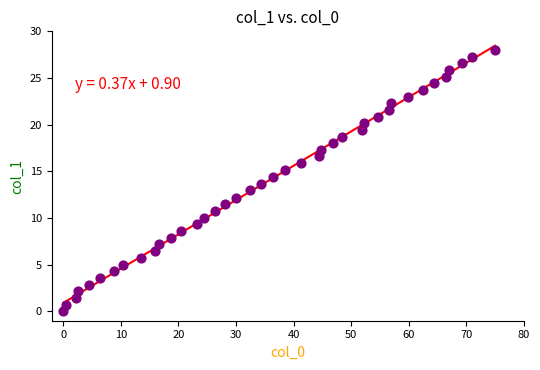

What is the range of Y values (max minus min)?

28.0